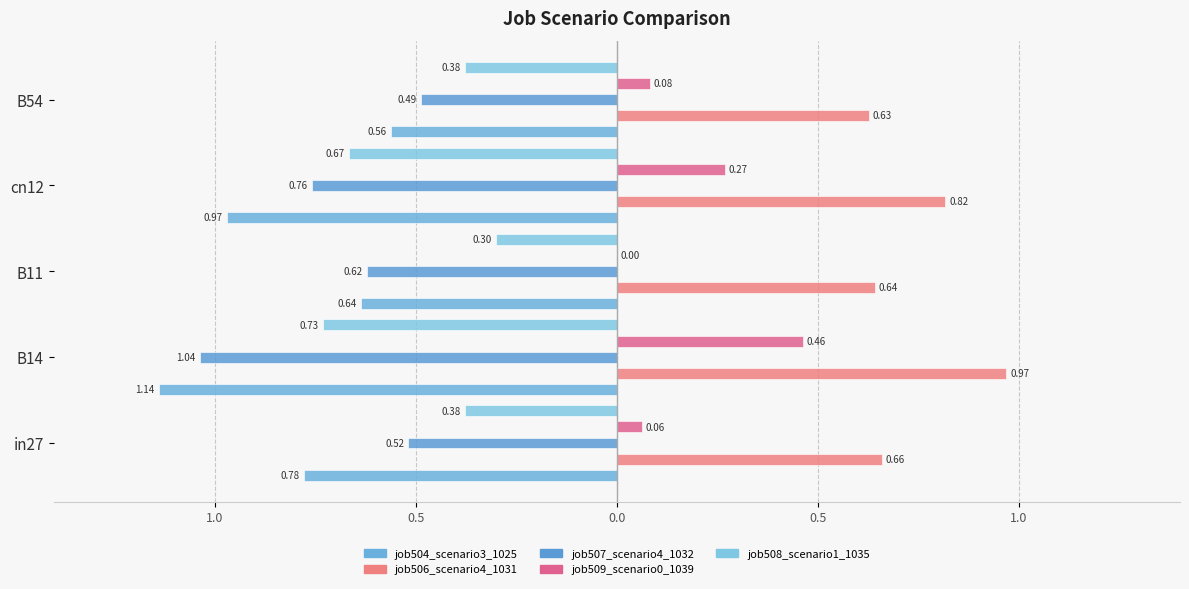

What is the value of the job506_scenario4_1031 bar at the 1st from the left?

0.7